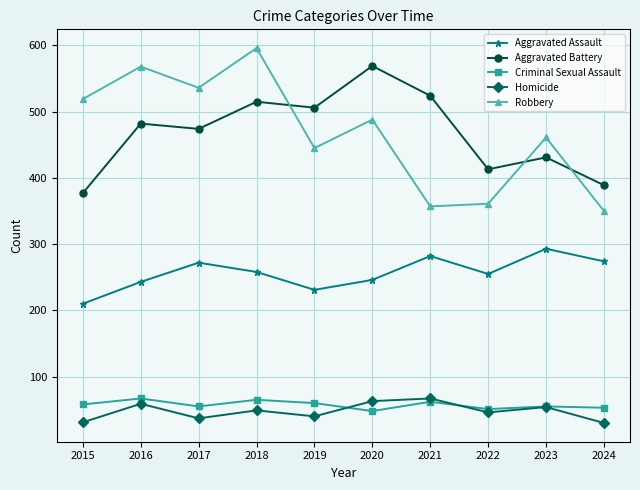

True or false: Aggravated Battery and Aggravated Assault cross at least once.

False